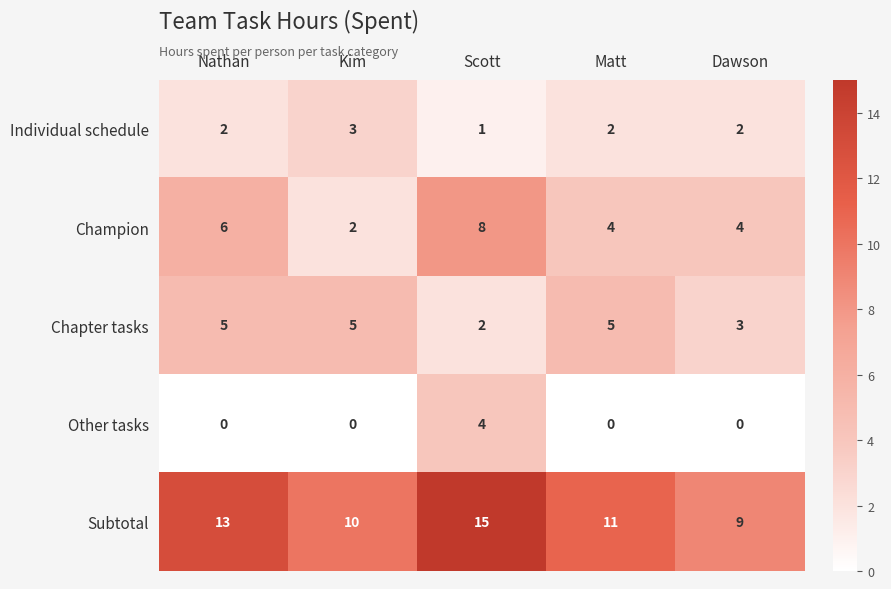

What is the difference between the highest and lowest values at Matt?

11